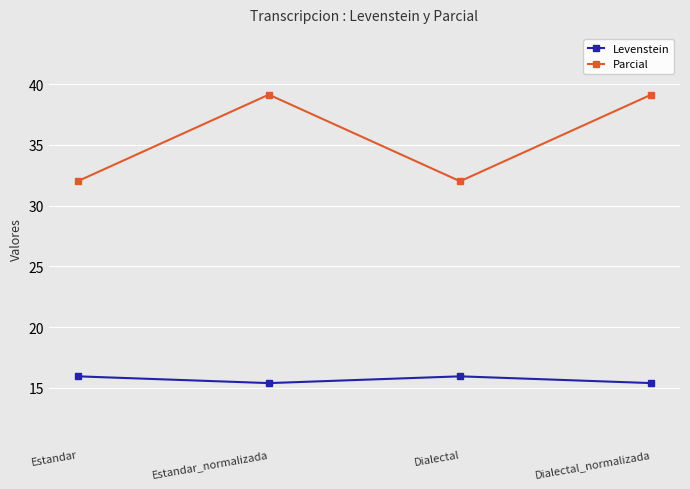

Rank the series by their maximum value, from highest to lowest.

Parcial, Levenstein